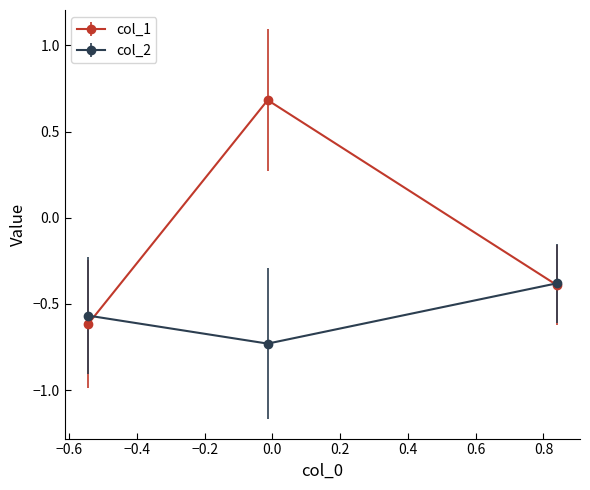

Which series has the largest range (max minus min)?

col_1